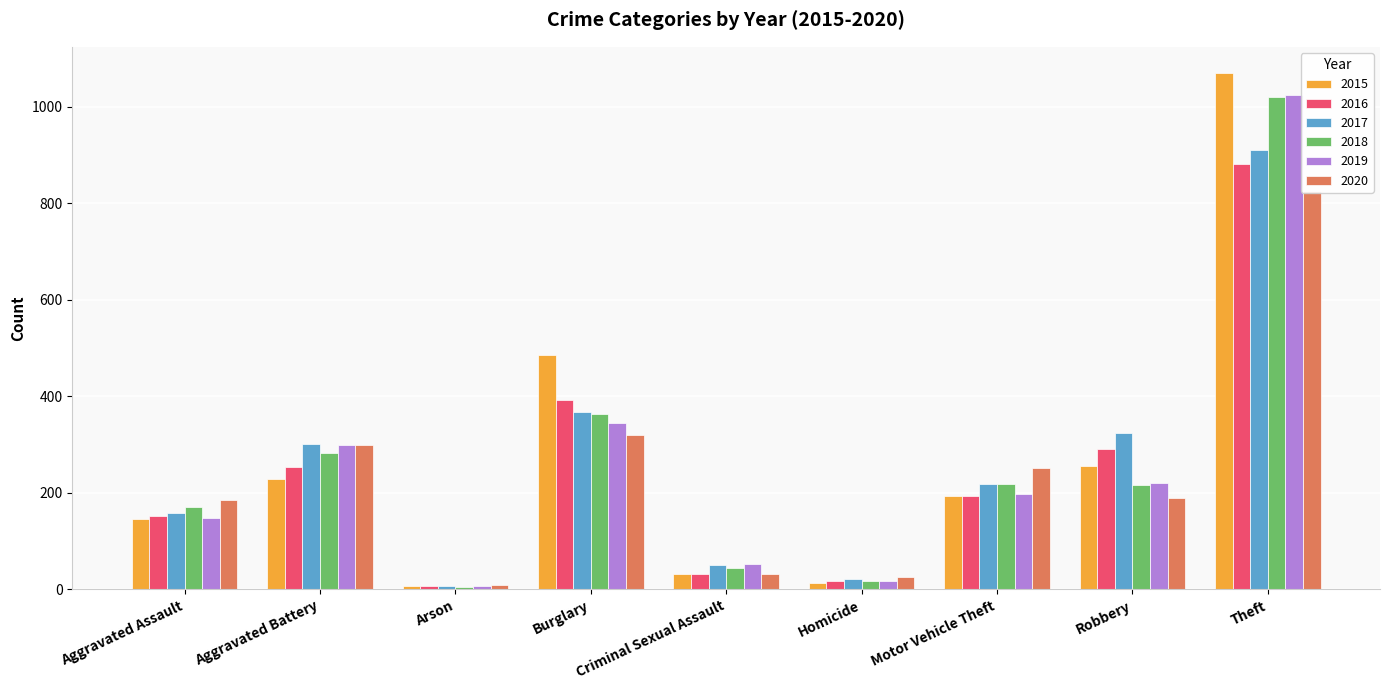

What is the maximum value for 2015?

1071